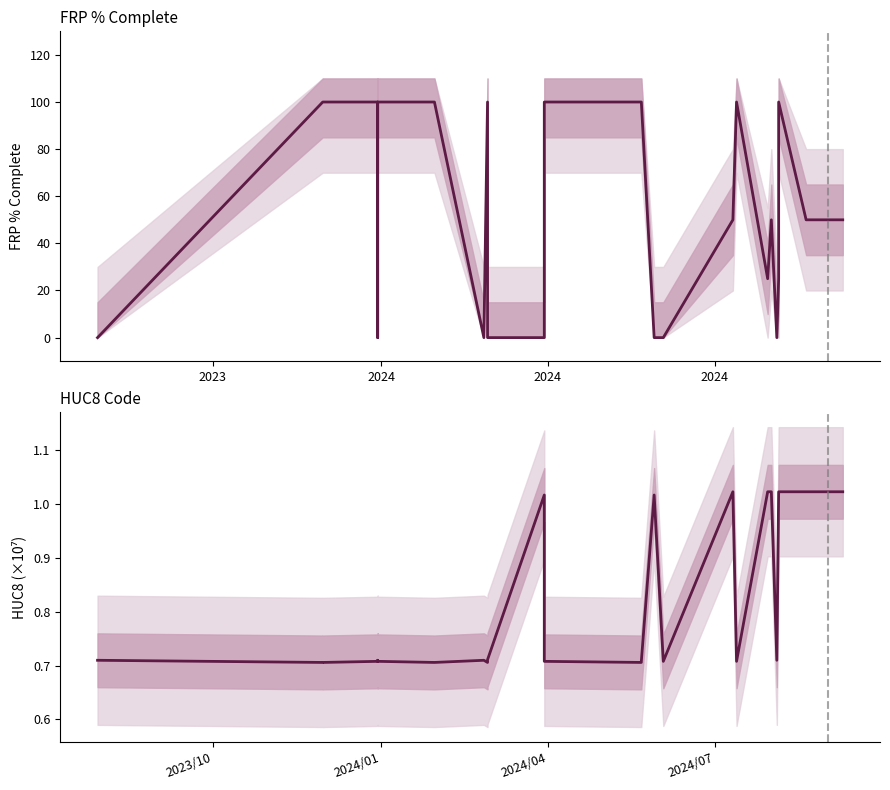

Count the number of categories in the chart.

26